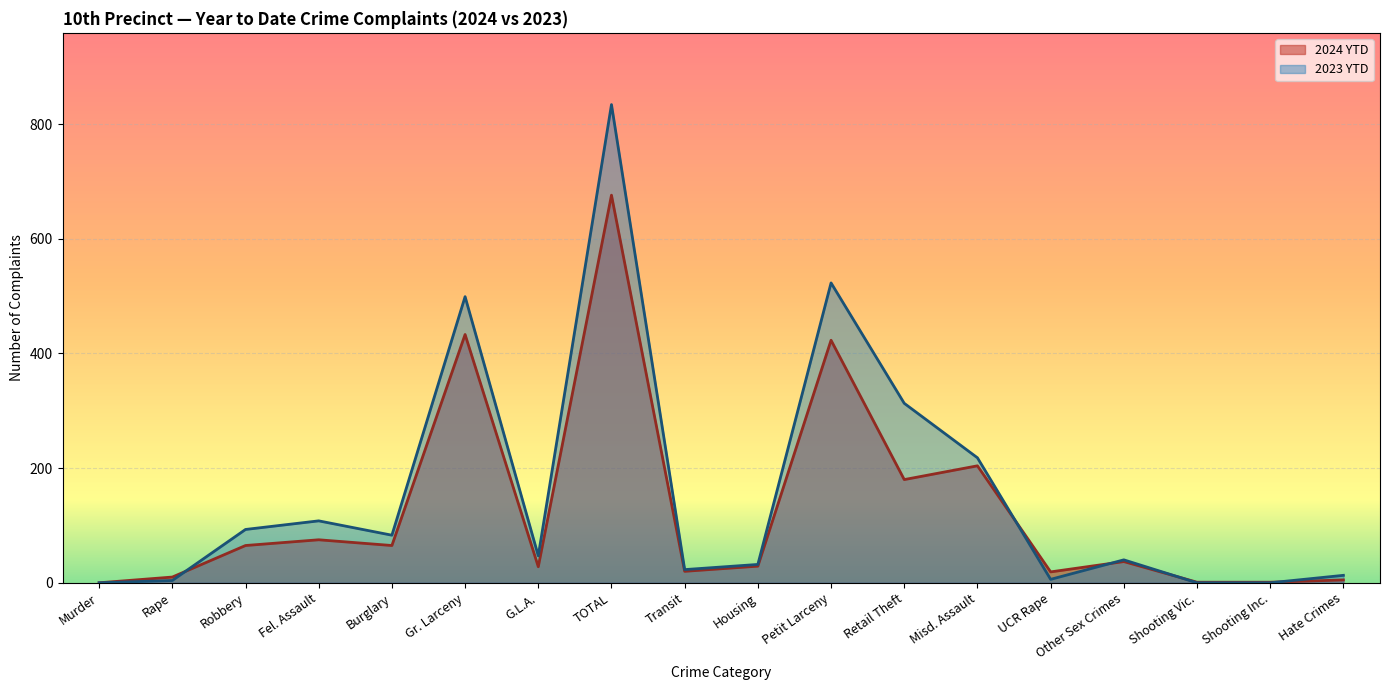

What is the sum of all 2023 YTD values?

2836